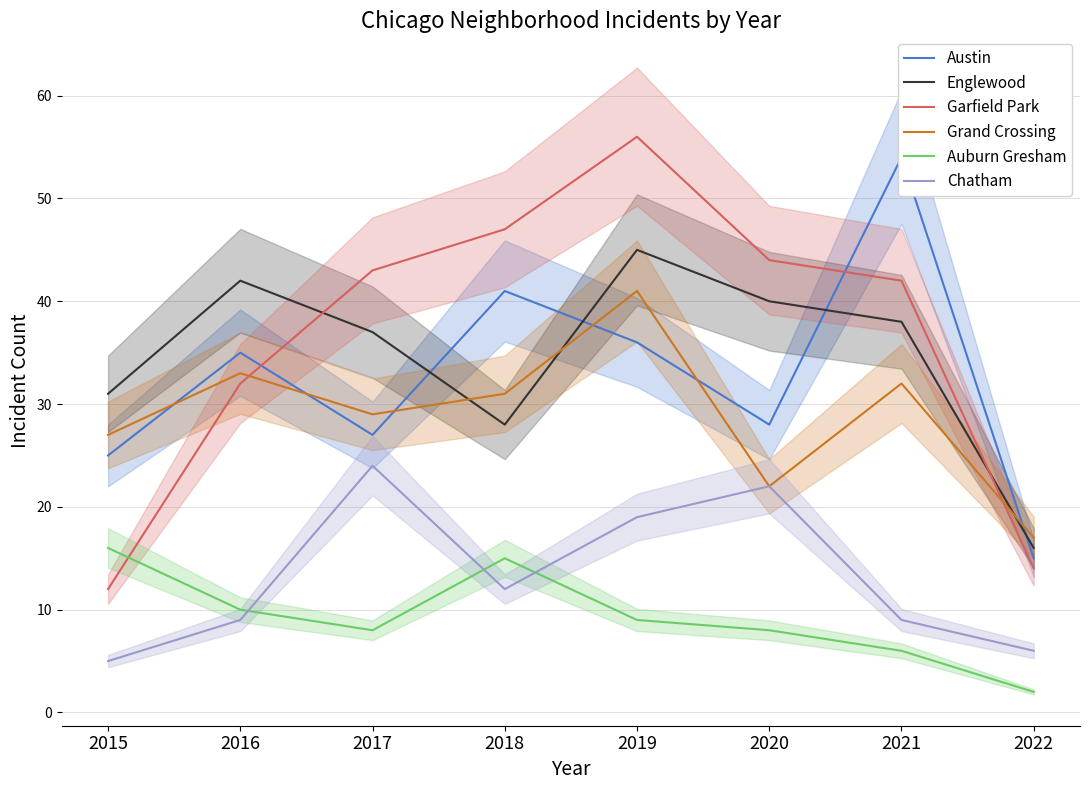

What is the minimum value for Englewood?

16